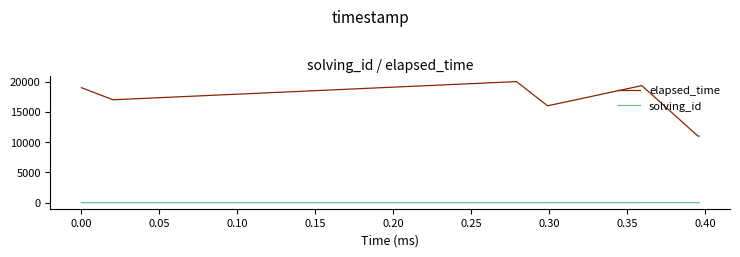

What is the greatest value displayed?

20000